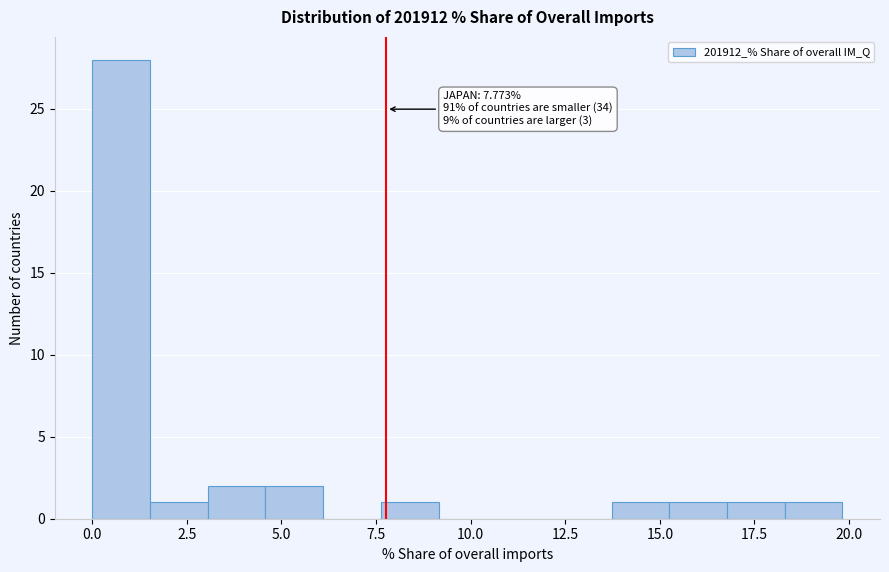

Read against the x-axis, roughly where is the centre of the tallest bar?

1.0